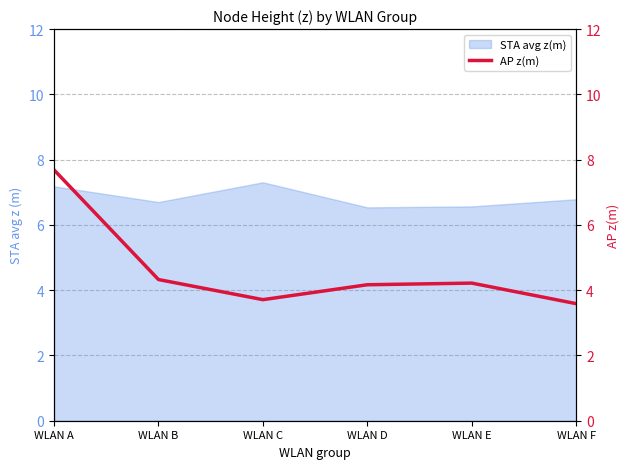

Count the number of values greater than 4.

4